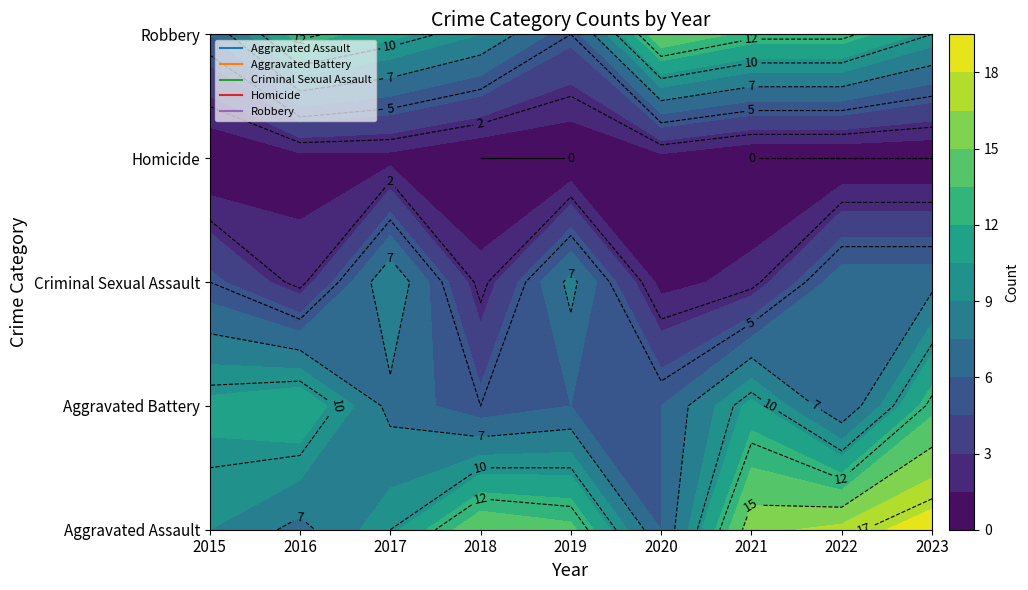

At which category is the sum across all series the highest?

2023